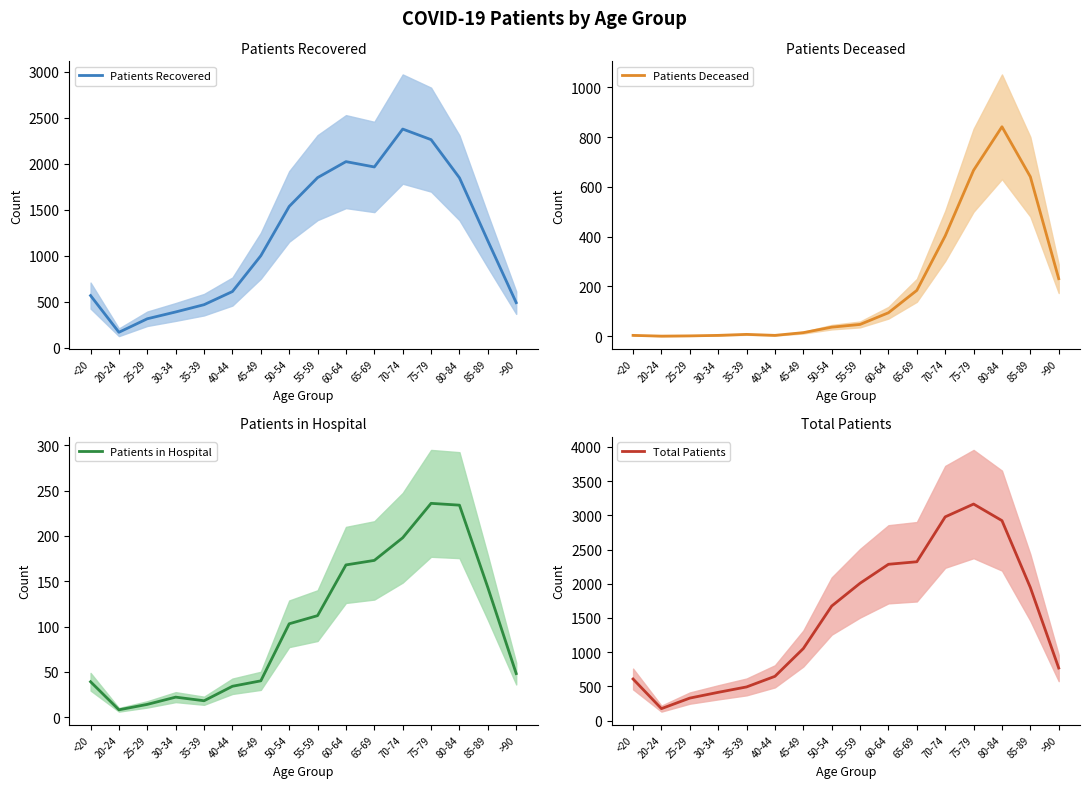

What is the label of the 3rd point from the right?

80-84